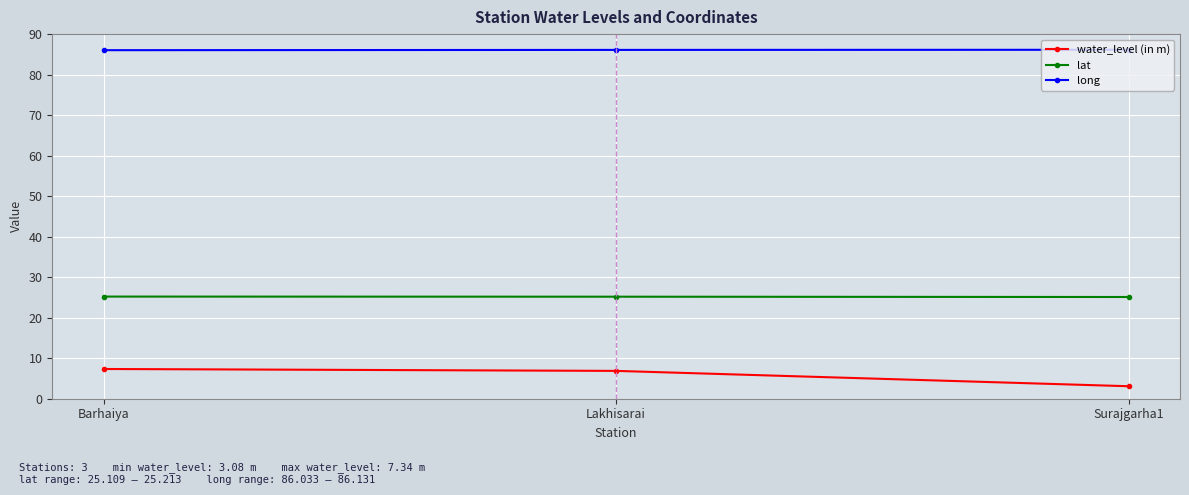

What is the sum of the lat values at Surajgarha1 and Lakhisarai?

50.3